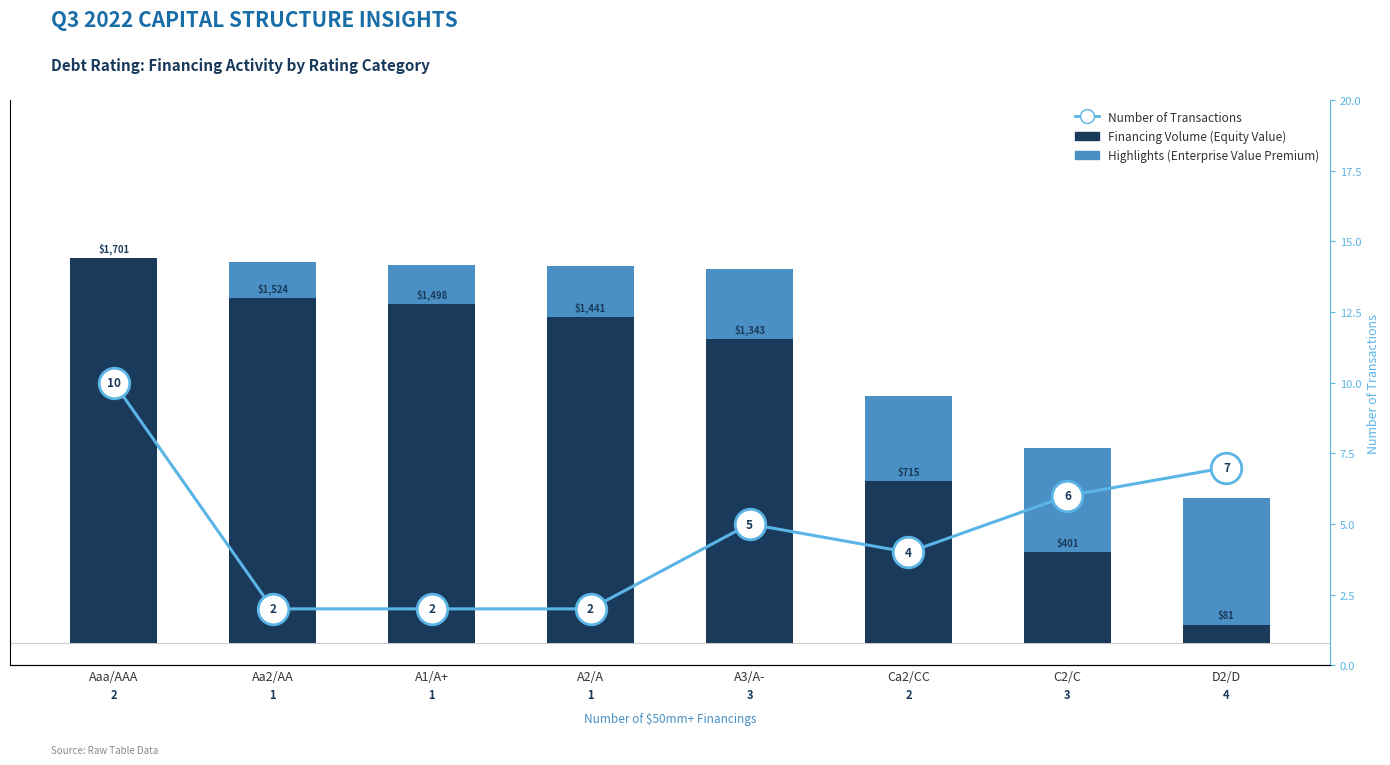

At which label does Financing Volume first exceed 1440?

Aaa/AAA